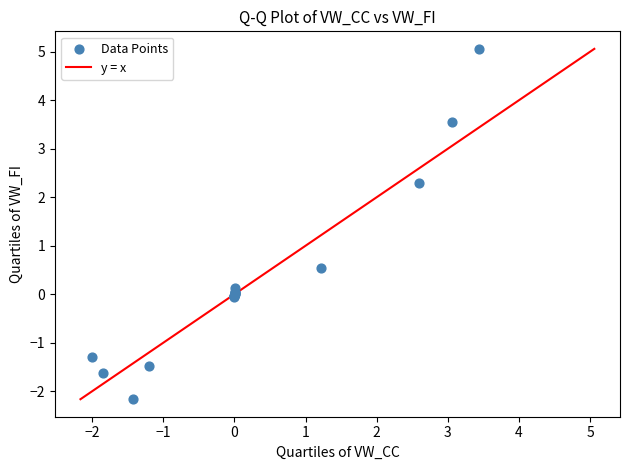

What Y value in the scatter plot is closest to 1?

0.5